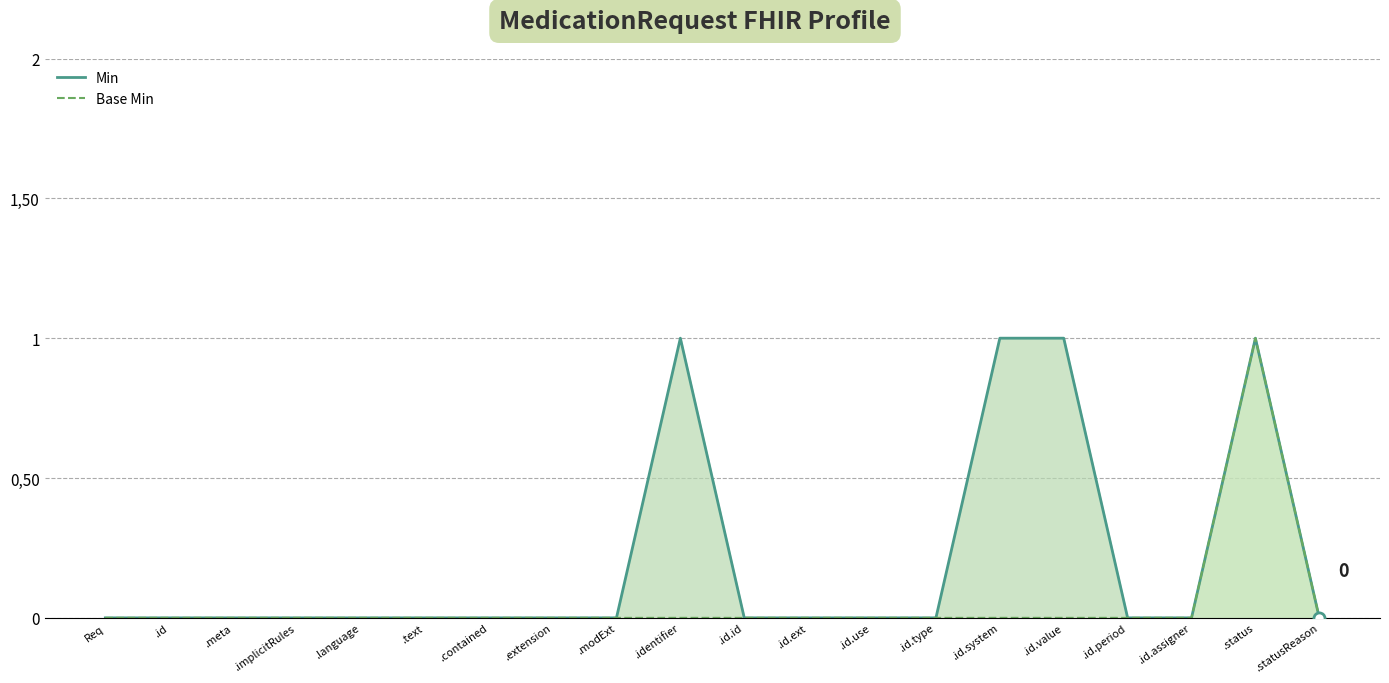

True or false: Min has a value of 0 at .id.type.

True